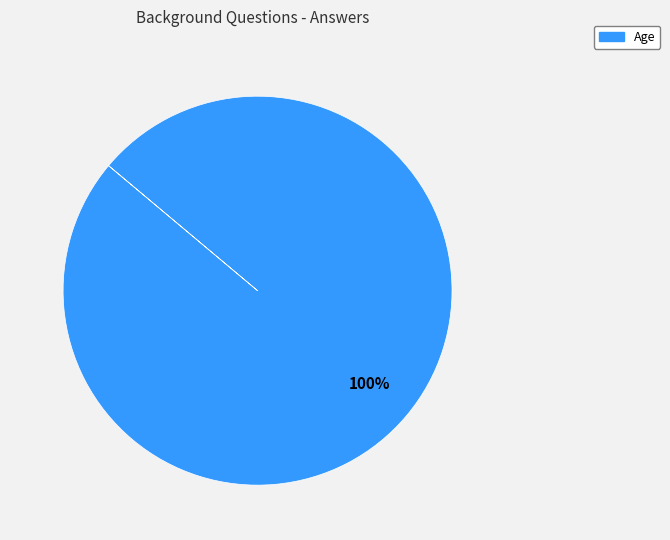

Is there any slice that represents more than half of the pie?

Yes